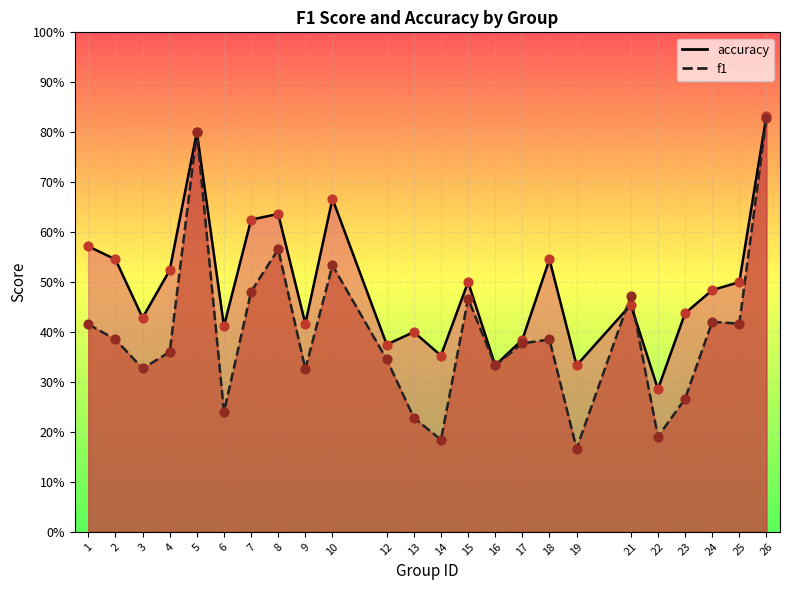

What are all the series names shown in the legend?

f1, accuracy